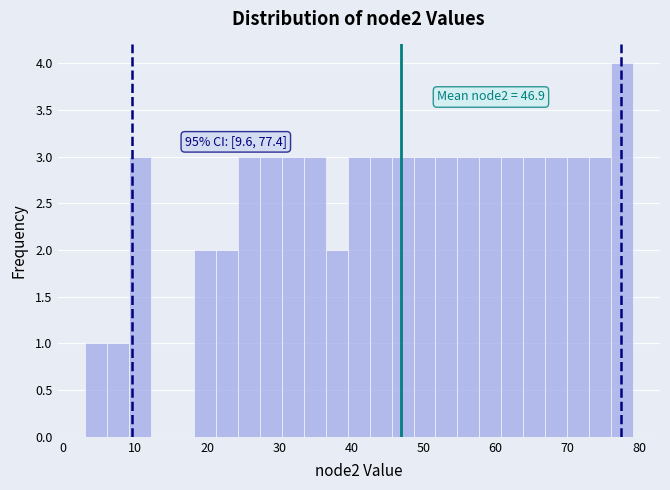

Read against the x-axis, roughly where is the centre of the tallest bar?

77